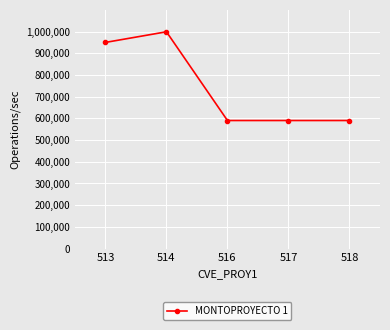

What is the difference between the maximum and second lowest values?

409000